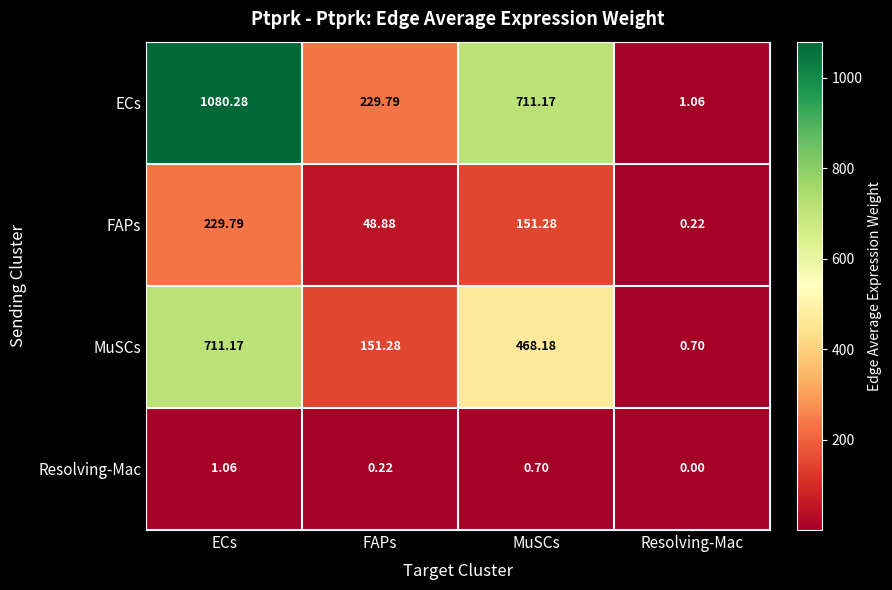

Which category has the highest value across all series?

ECs